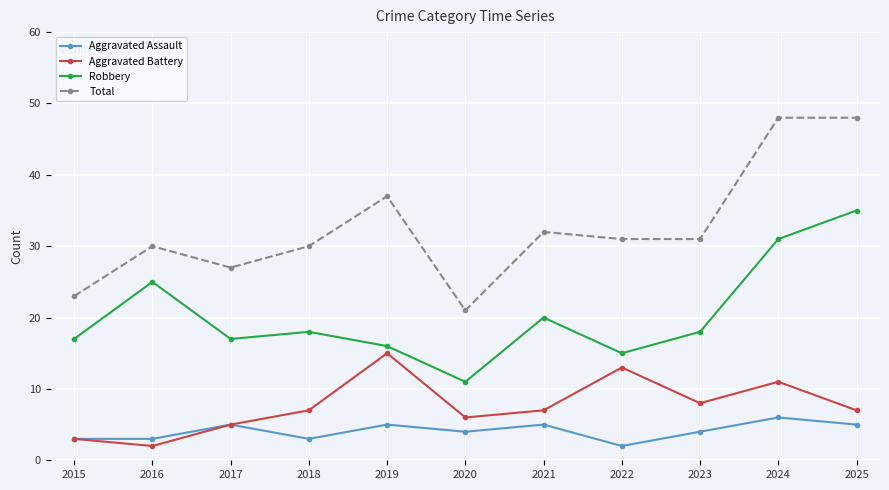

Is it true that Aggravated Battery equals 8 at 2017?

False